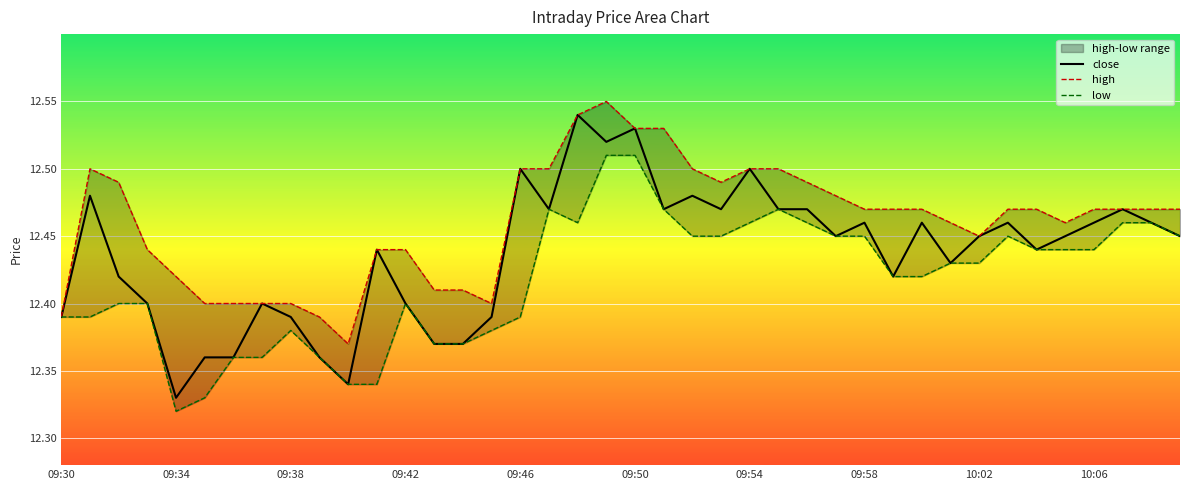

True or false: low and close cross at least once.

False